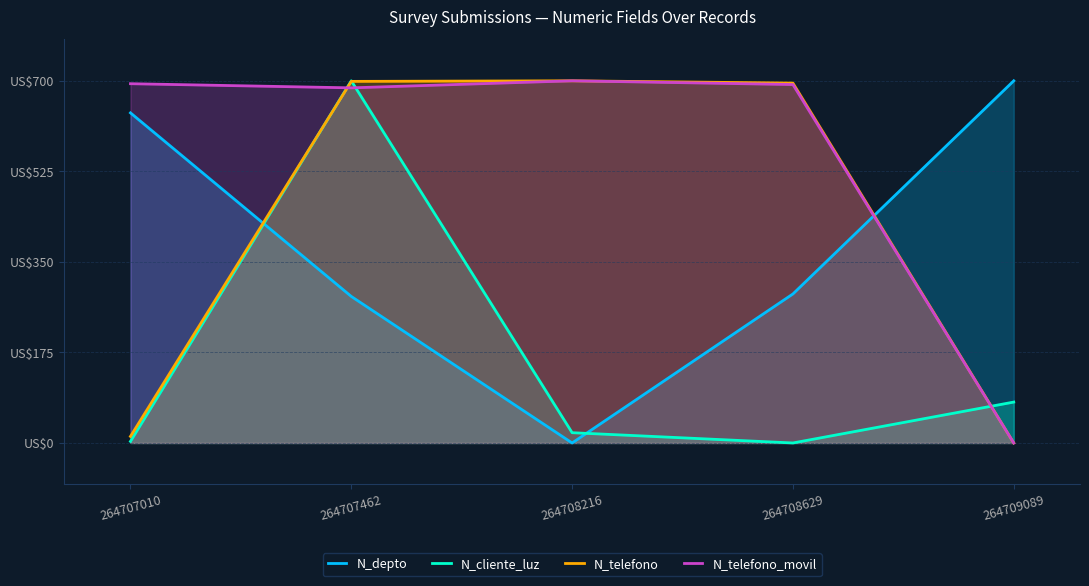

Which series has the largest range (max minus min)?

N_depto